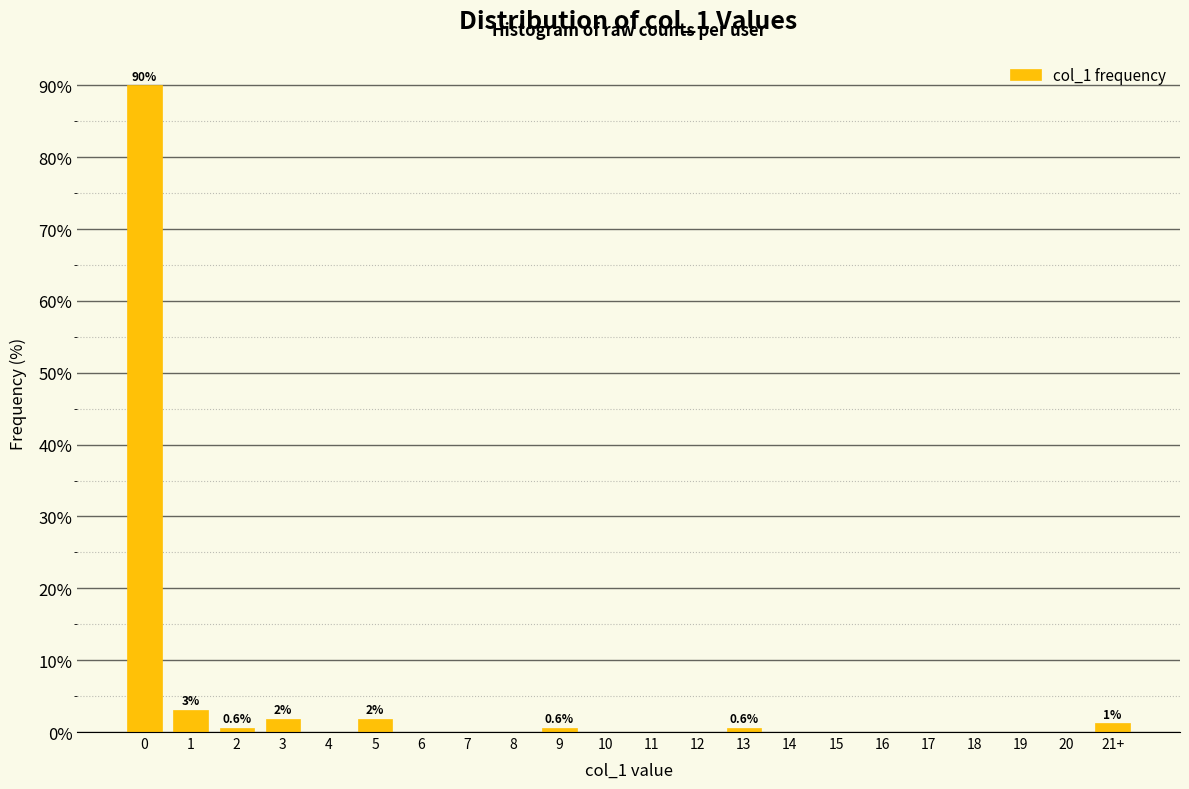

What is the sum of all values?

100.0